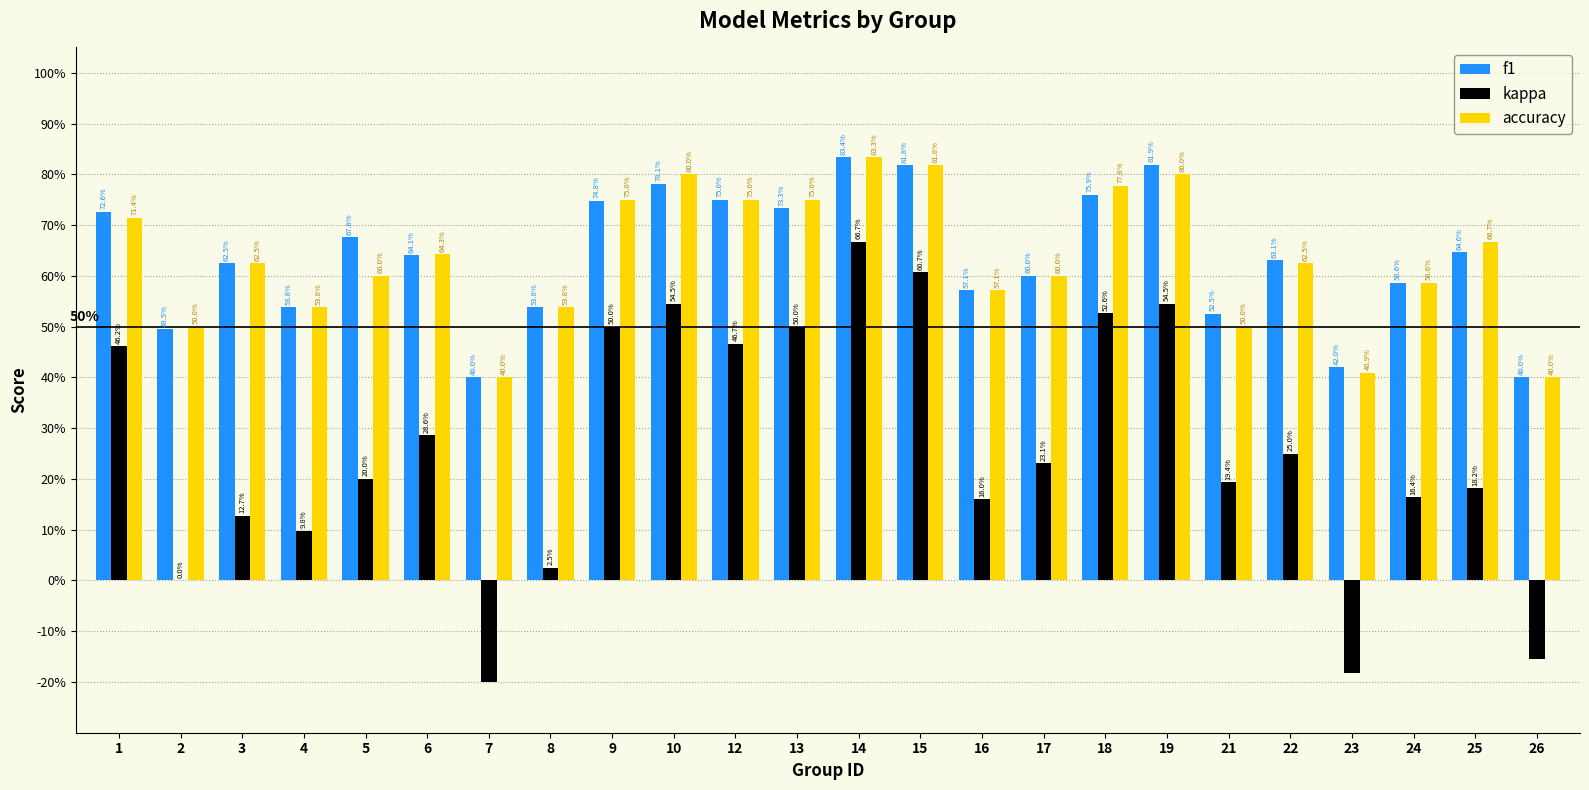

What are all the series names shown in the legend?

f1, kappa, accuracy